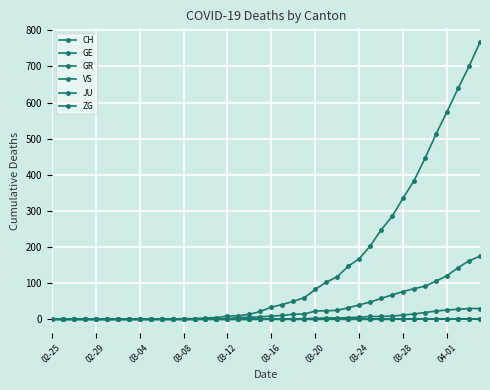

Which series has the largest total across all categories?

CH